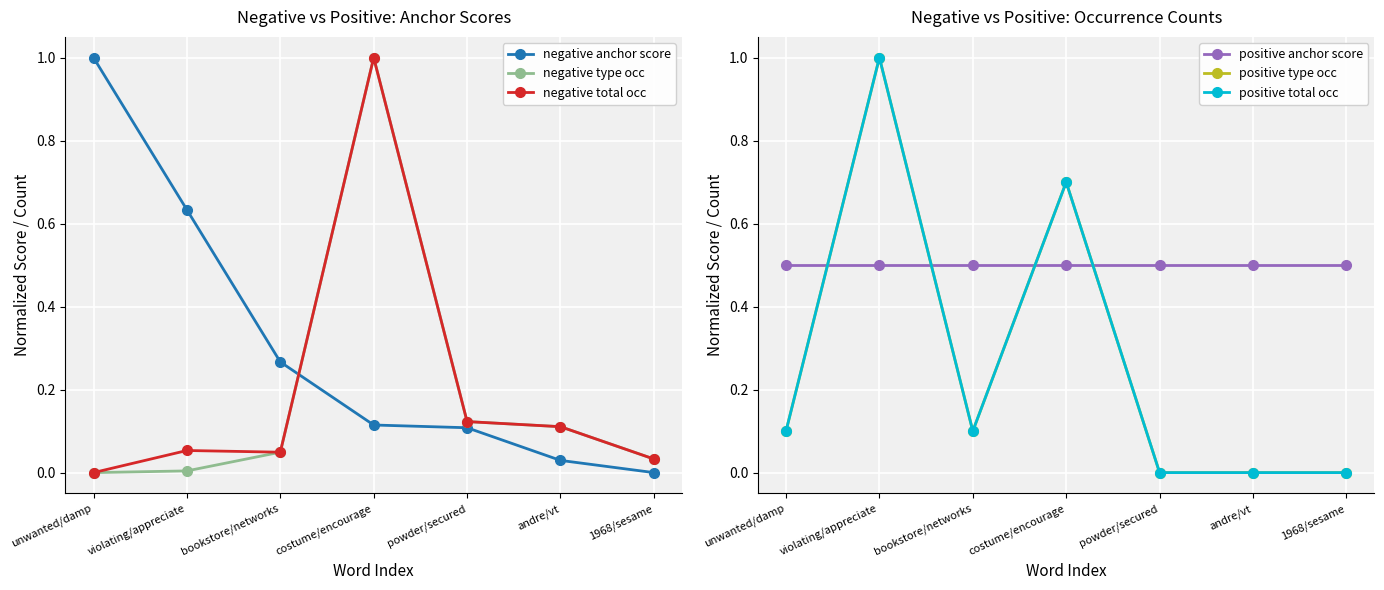

What are all the series names shown in the legend?

negative anchor score, negative type occ, negative total occ, positive anchor score, positive type occ, positive total occ